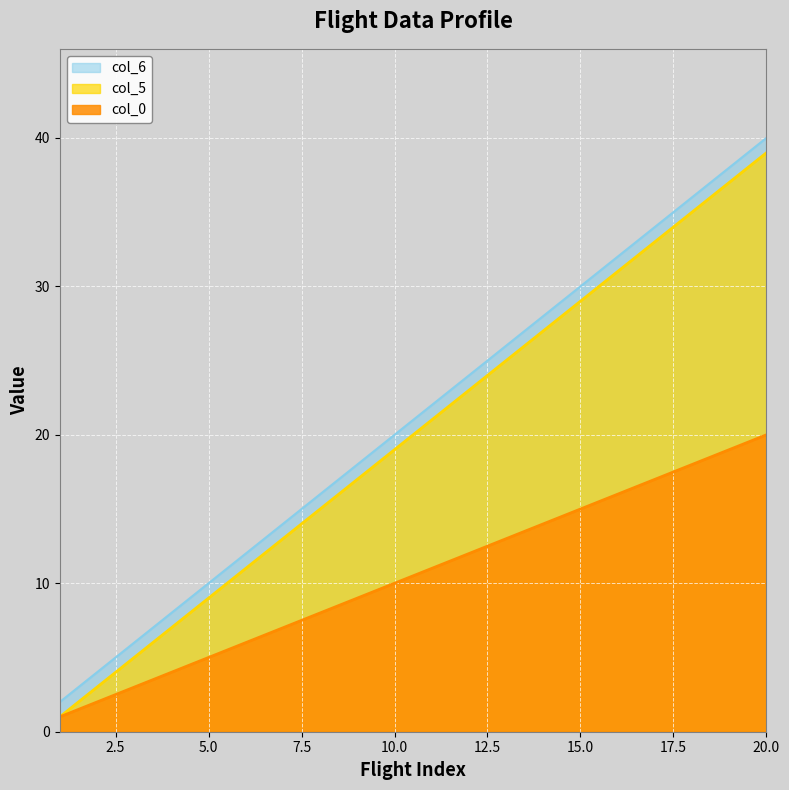

Which label corresponds to the largest value in the chart?

20.0